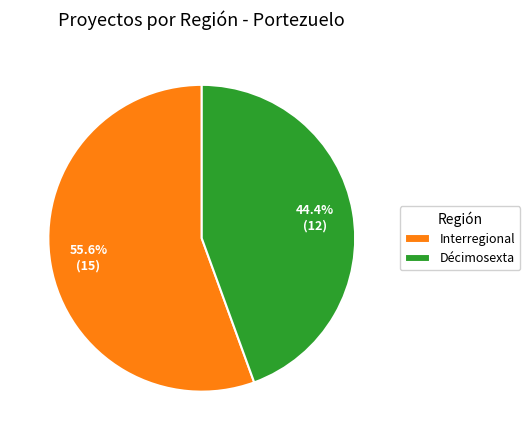

To the nearest percent, what is the difference between the Décimosexta and Interregional slice percentages?

11%